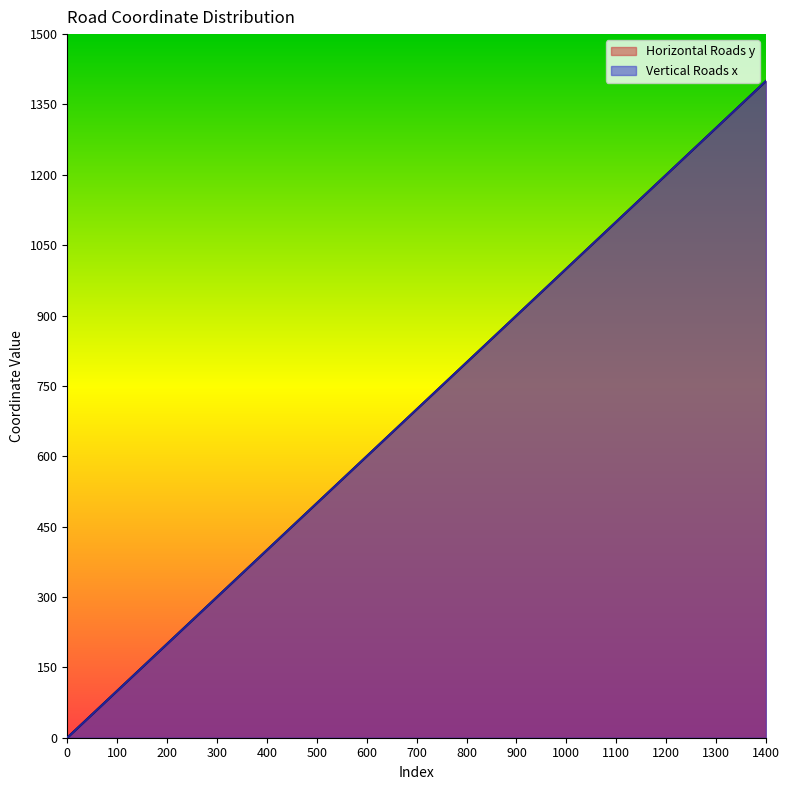

True or false: Horizontal Roads y has a value of 153 at 300.

False